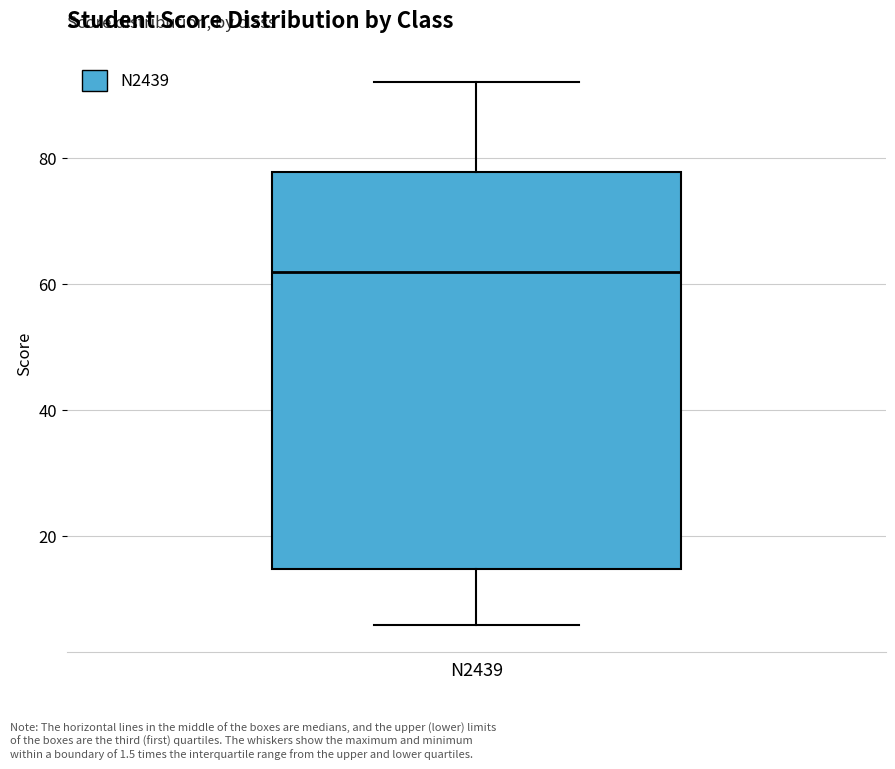

Where does the upper whisker of the box for N2439 end on the y-axis? The values are not printed on the chart, so give them approximately, as read against the axis.

92